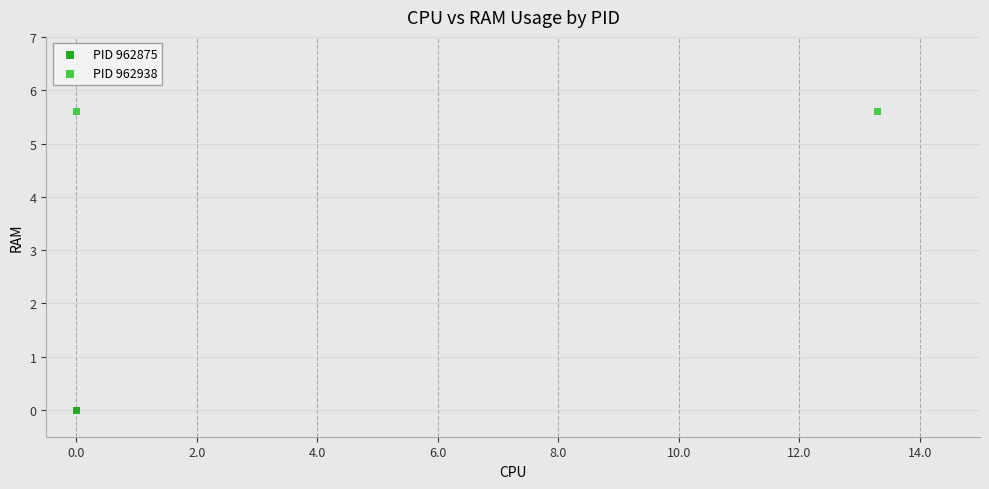

Which series contains the highest Y value?

PID 962938